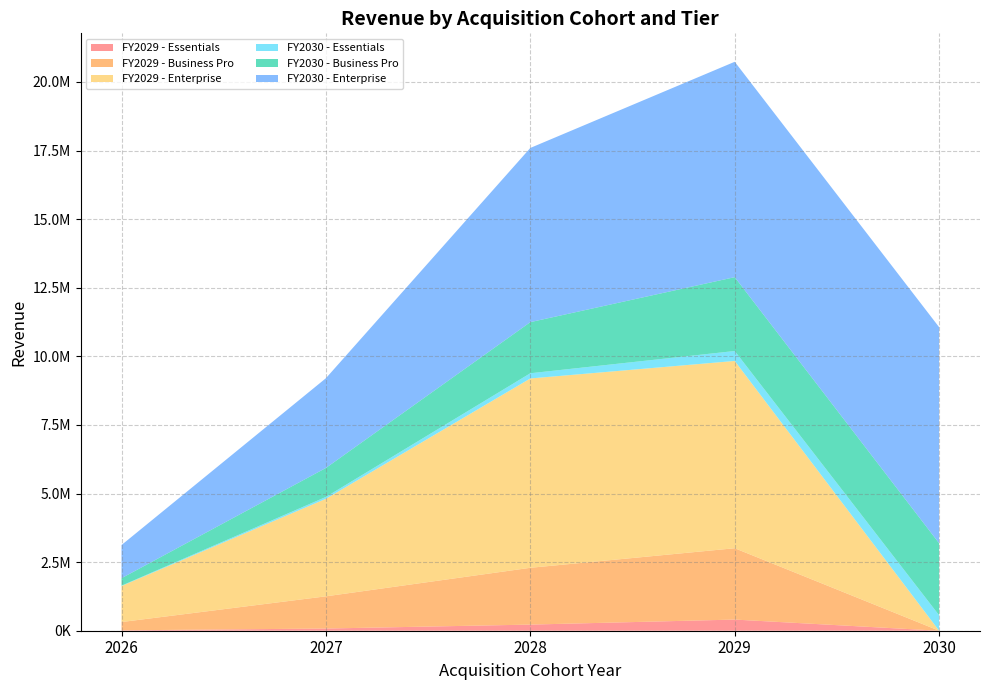

Reading left to right, what are all the values shown in this chart?

FY2029 - Essentials: 2026=14508.7	2027=79655.6	2028=223125.0	2029=406250.0	2030=0.0
FY2029 - Business Pro: 2026=301806.0	2027=1173690.0	2028=2070000.0	2029=2600000.0	2030=0.0
FY2029 - Enterprise: 2026=1314036.0	2027=3554880.0	2028=6900000.0	2029=6825000.0	2030=0.0
FY2030 - Essentials: 2026=12332.4	2027=67707.3	2028=189656.2	2029=362578.1	2030=562500.0
FY2030 - Business Pro: 2026=271625.4	2027=1056321.0	2028=1863000.0	2029=2691000.0	2030=2625000.0
FY2030 - Enterprise: 2026=1208913.1	2027=3270489.6	2028=6348000.0	2029=7848750.0	2030=7875000.0